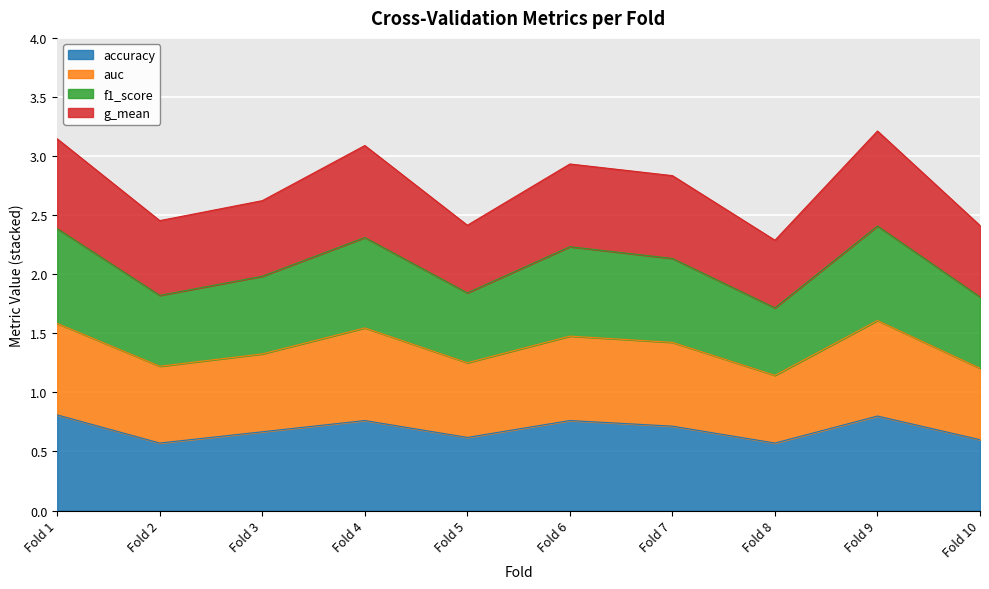

Which series has the largest total across all categories?

auc